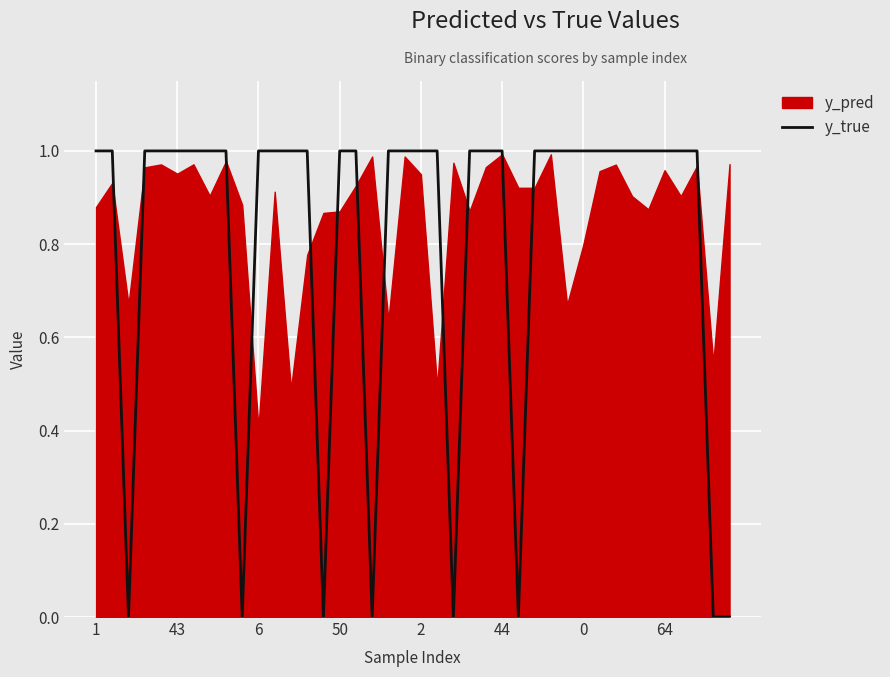

The y_true series shows 1 at 43. True or false?

True